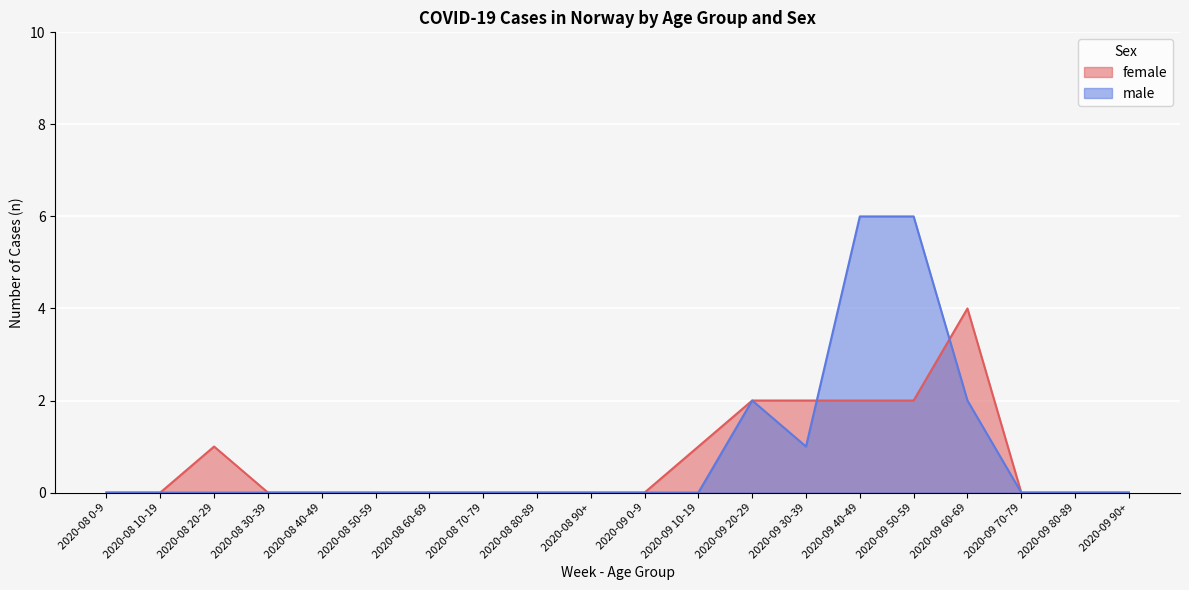

How many lines are shown in the chart?

2